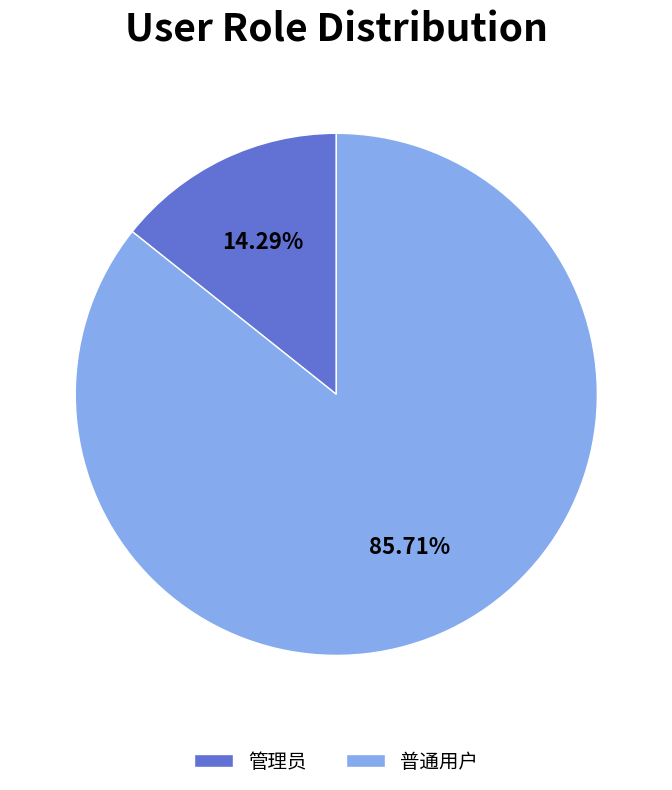

Between 普通用户 and 管理员, which is larger?

普通用户